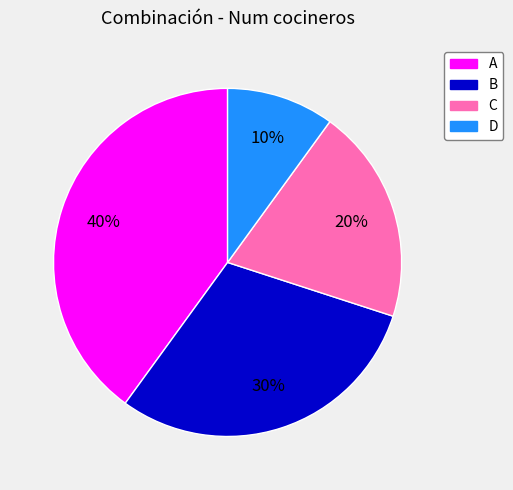

Combined, do B and A account for over 50%?

Yes